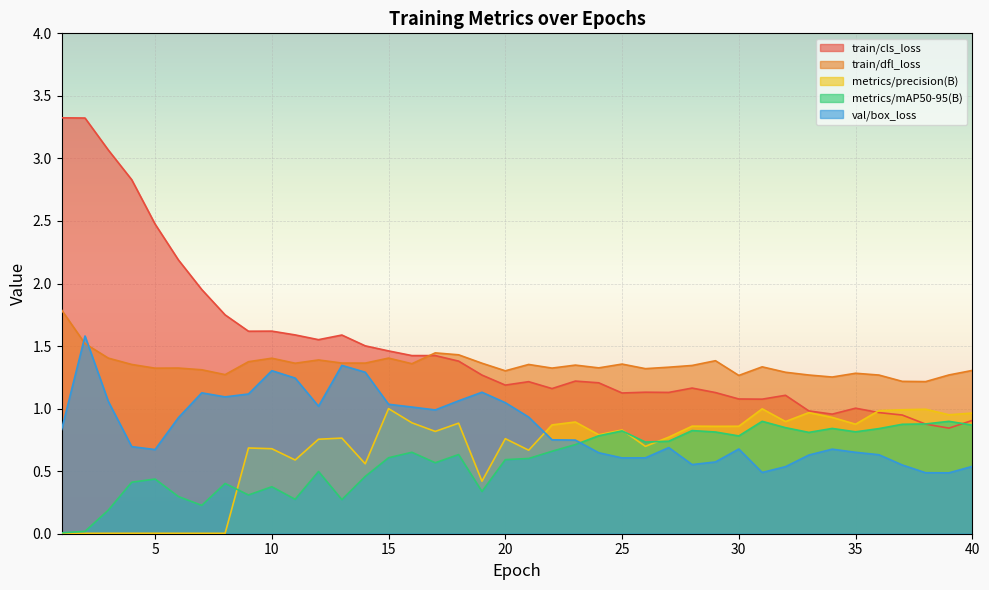

What is the sum of all train/dfl_loss values?

53.9